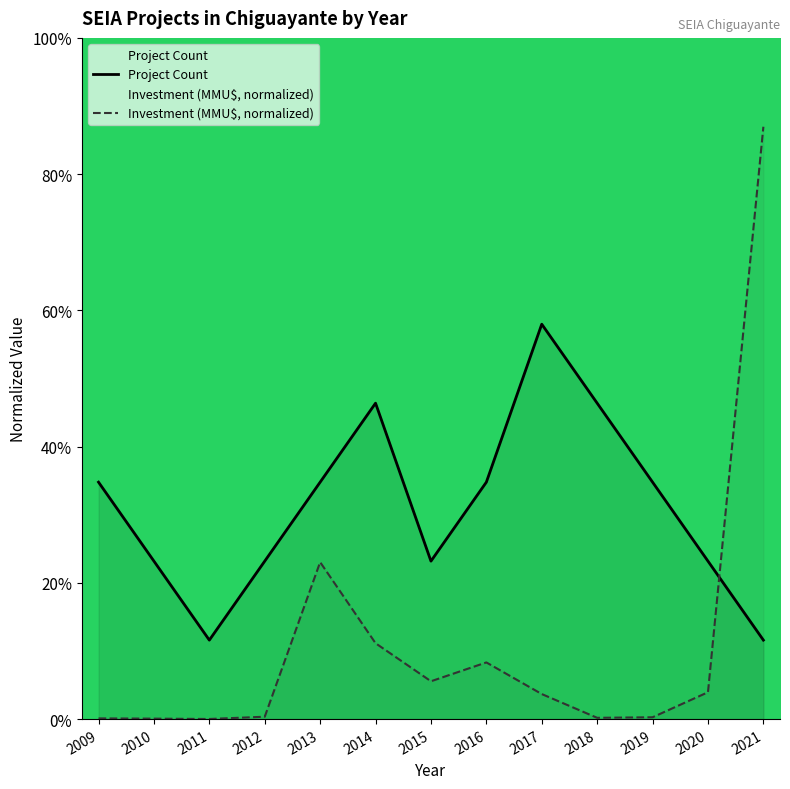

Where is the first local maximum for Project Count?

2014